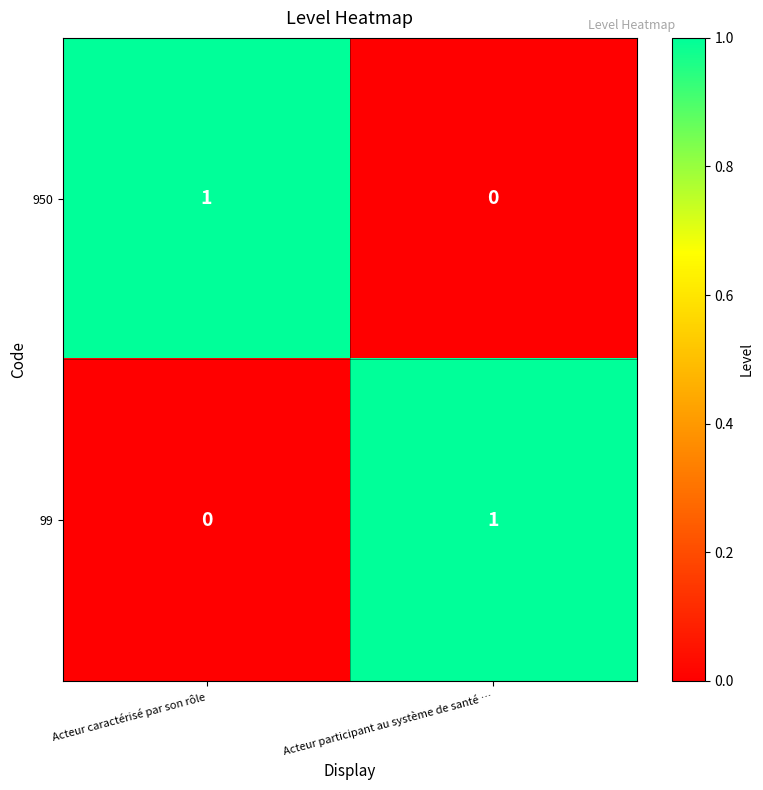

List the labels in order of 950 value, smallest first.

Acteur participant au système de santé …, Acteur caractérisé par son rôle